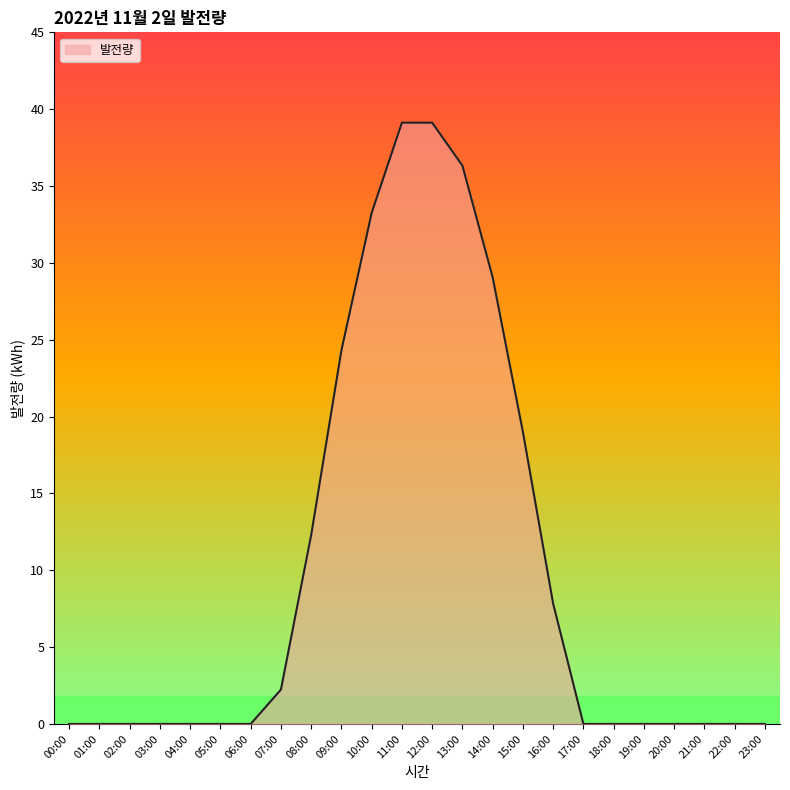

What is the sum of the values at 18:00 and 08:00?

12.3